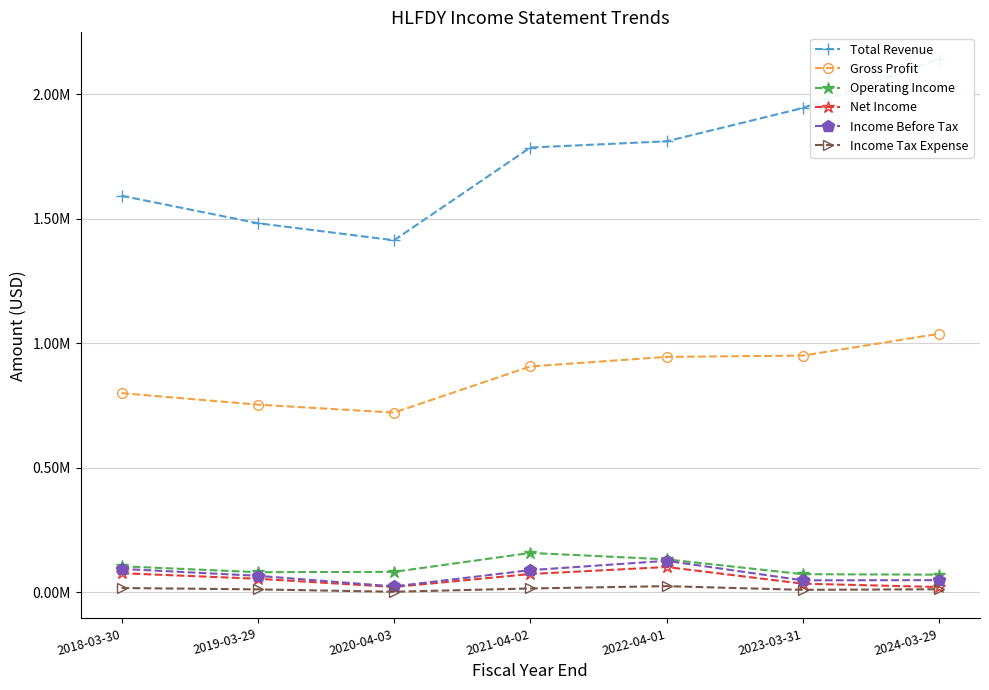

At how many categories does at least one series exceed 1732911?

4